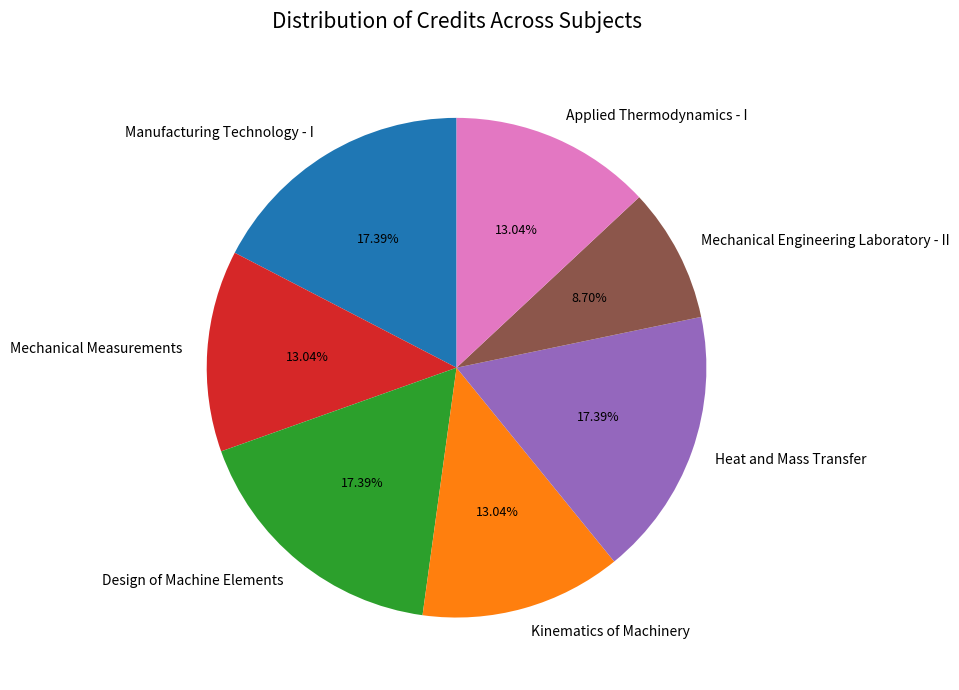

Approximately how many times larger is the value at Heat and Mass Transfer compared to Mechanical Measurements?

1.3